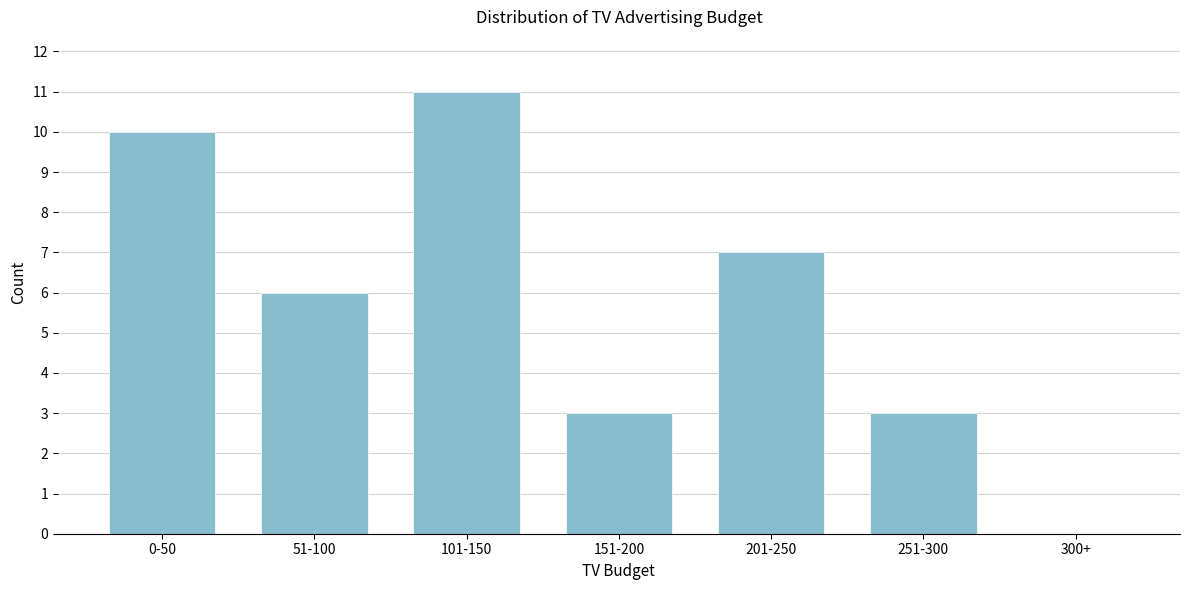

Reading left to right, what are all the values shown in this chart?

0-50=10	51-100=6	101-150=11	151-200=3	201-250=7	251-300=3	300+=0